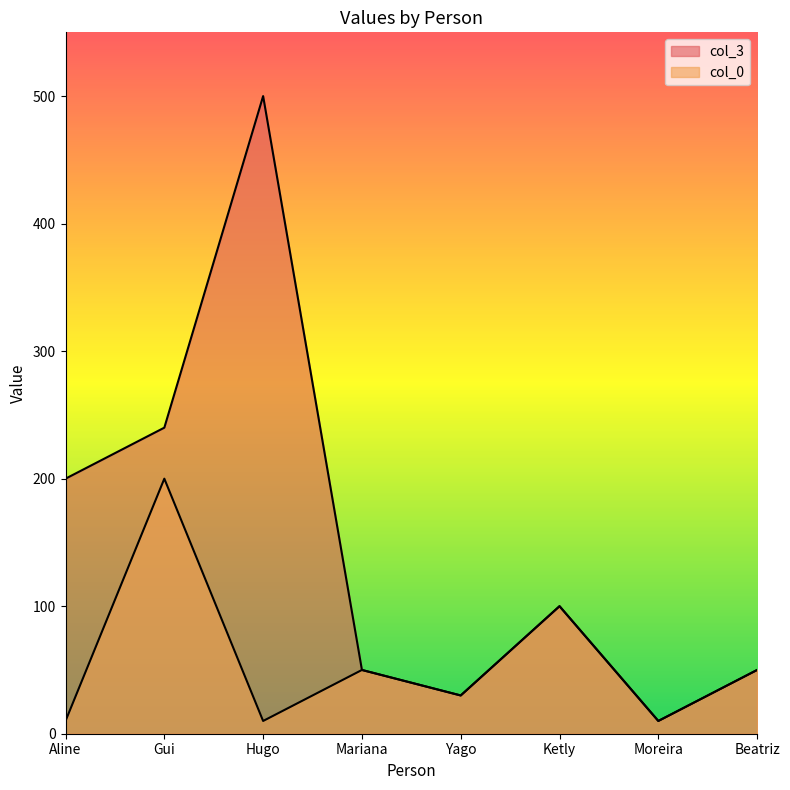

Reading left to right, transcribe all the data shown in this chart.

col_3: 200	240	500	50	30	100	10	50
col_0: 10	200	10	50	30	100	10	50